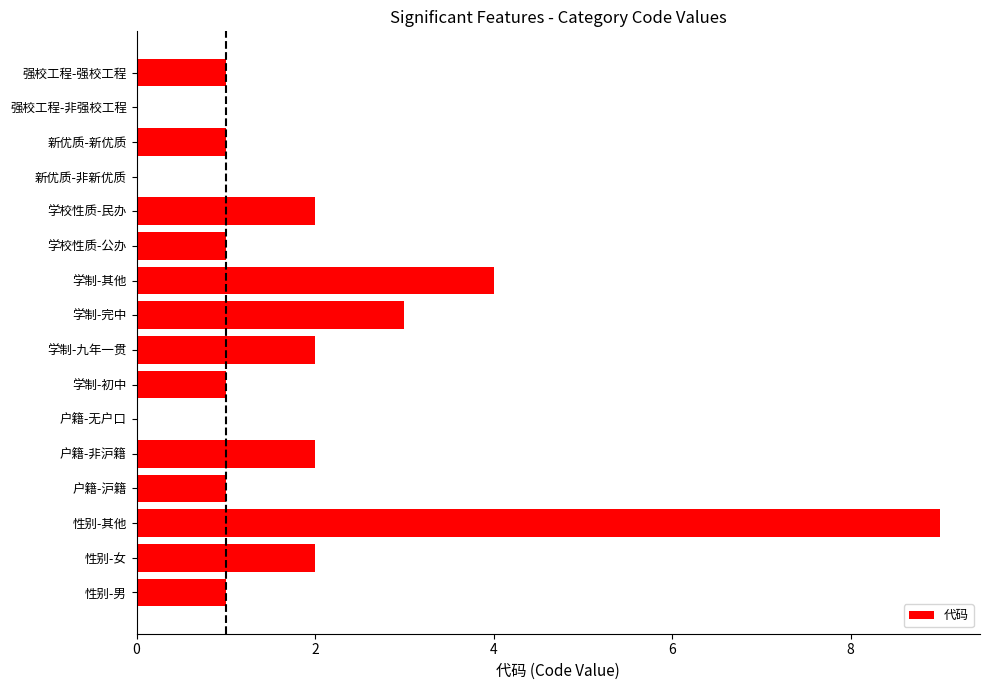

What is the sum of all values?

30